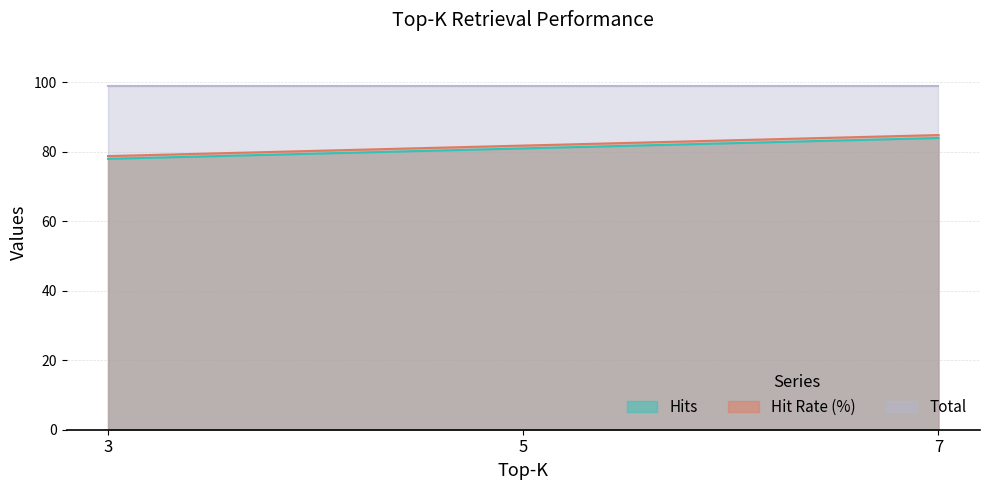

What is the value of the Hits point at the 2nd from the left?

81.0